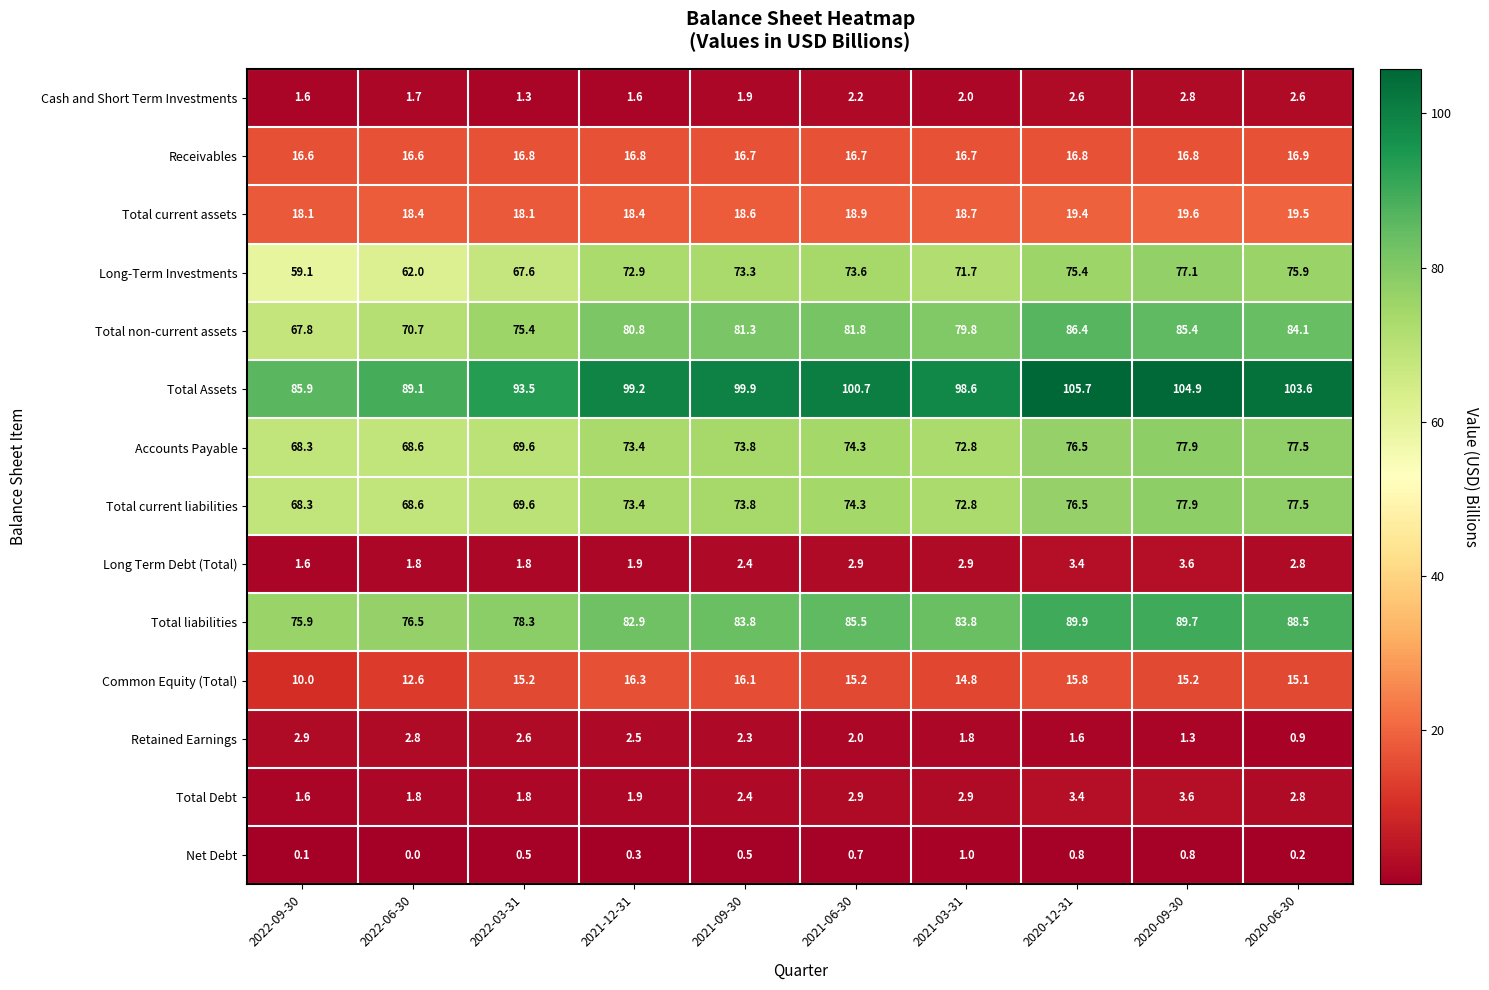

What is the total value across all series at 2021-03-31?

540.3